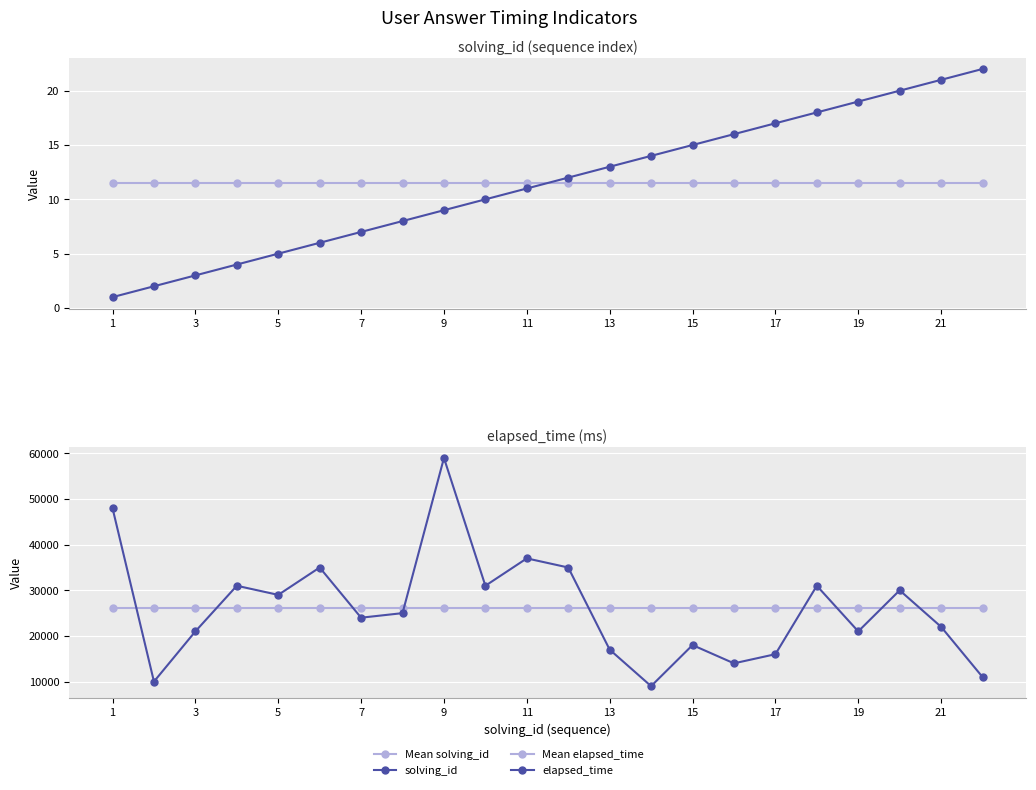

What is the minimum value for Mean elapsed_time?

26090.9